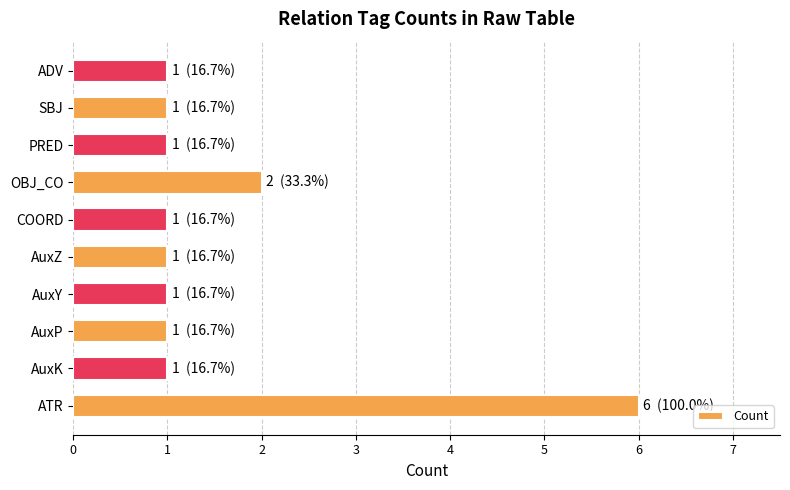

Reading bottom to top, what are all the values shown in this chart?

ATR=6	AuxK=1	AuxP=1	AuxY=1	AuxZ=1	COORD=1	OBJ_CO=2	PRED=1	SBJ=1	ADV=1